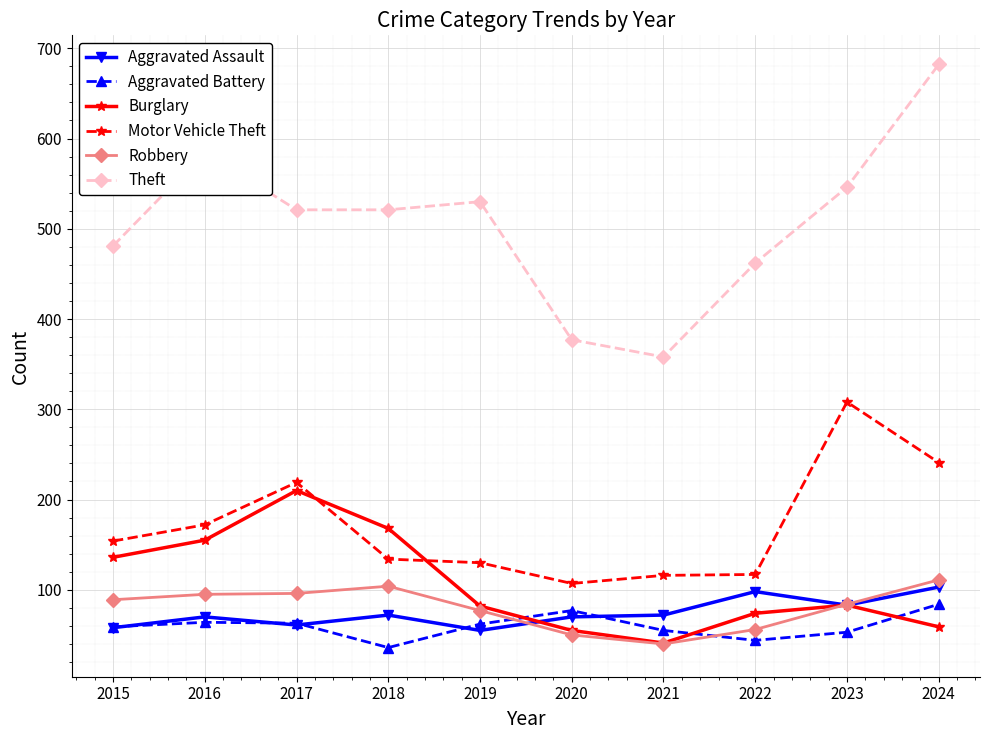

At which label does Aggravated Battery reach its minimum?

2018